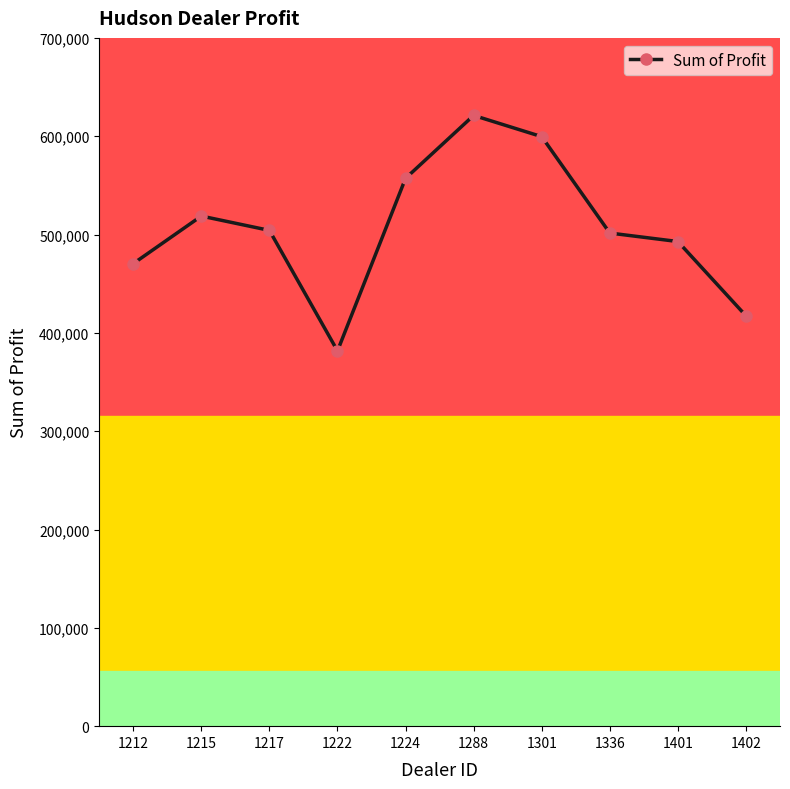

Does the chart have visible grid lines?

No